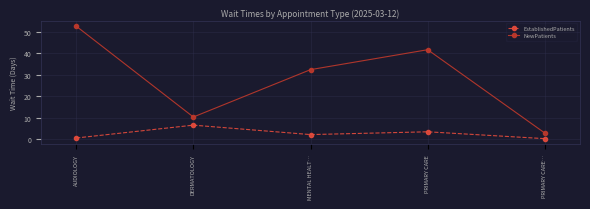

True or false: EstablishedPatients and NewPatients cross at least once.

False